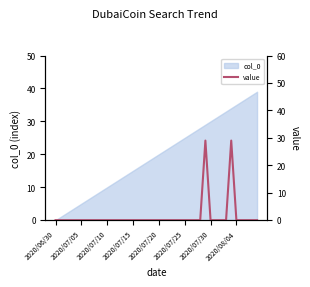

How many points are higher than both their immediate neighbors (excluding endpoints)?

2